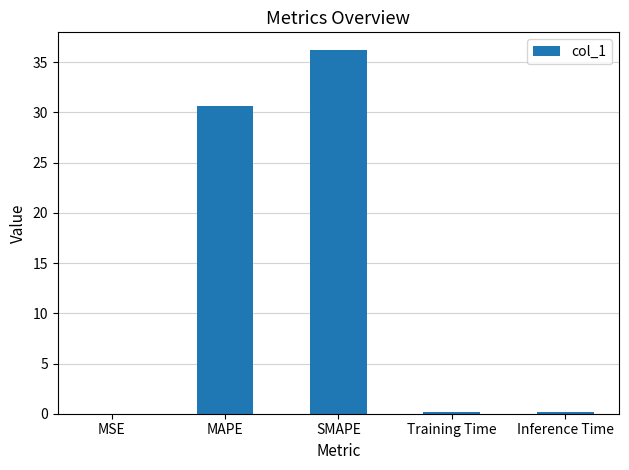

Where is the data nearest to the value 18?

MAPE